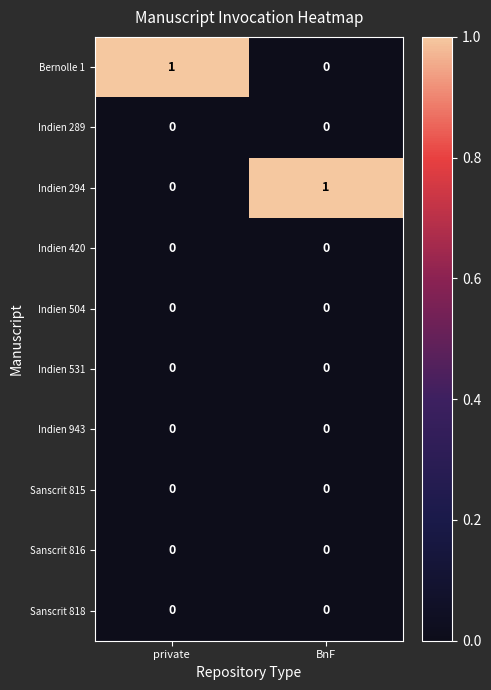

The value of Sanscrit 816 at private is 0. True or false?

True